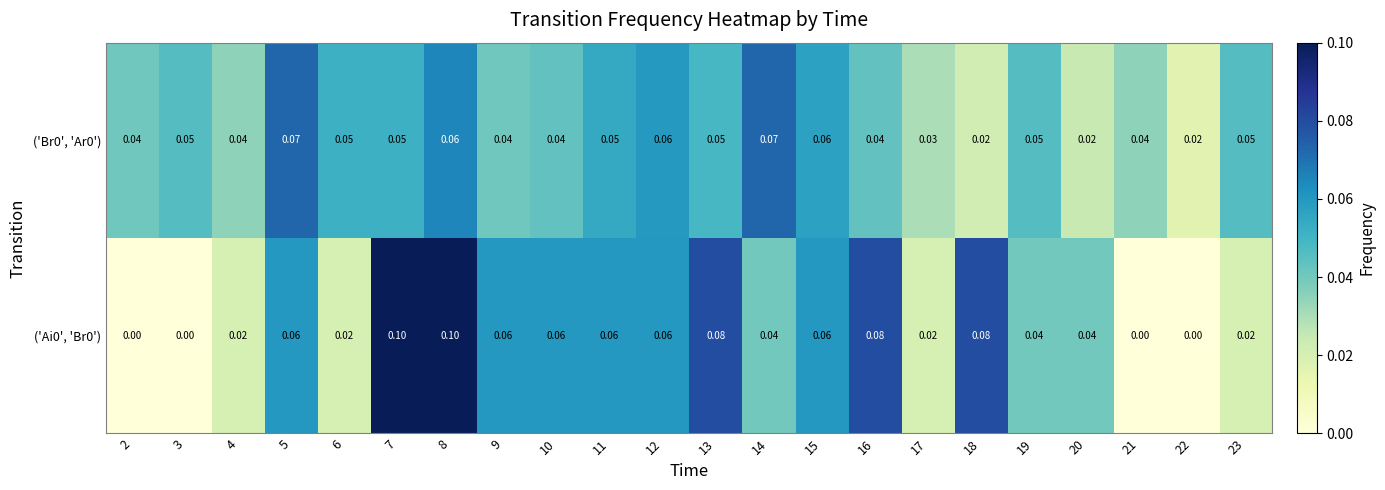

Which series has the largest total across all categories?

('Ai0', 'Br0')